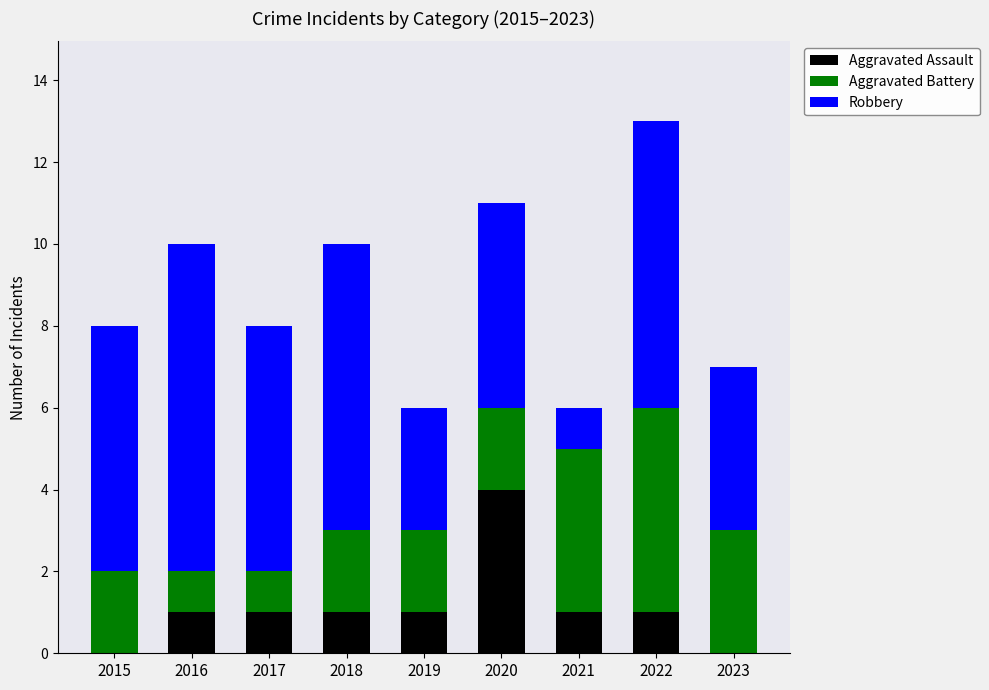

What is the average value of the Aggravated Assault series?

1